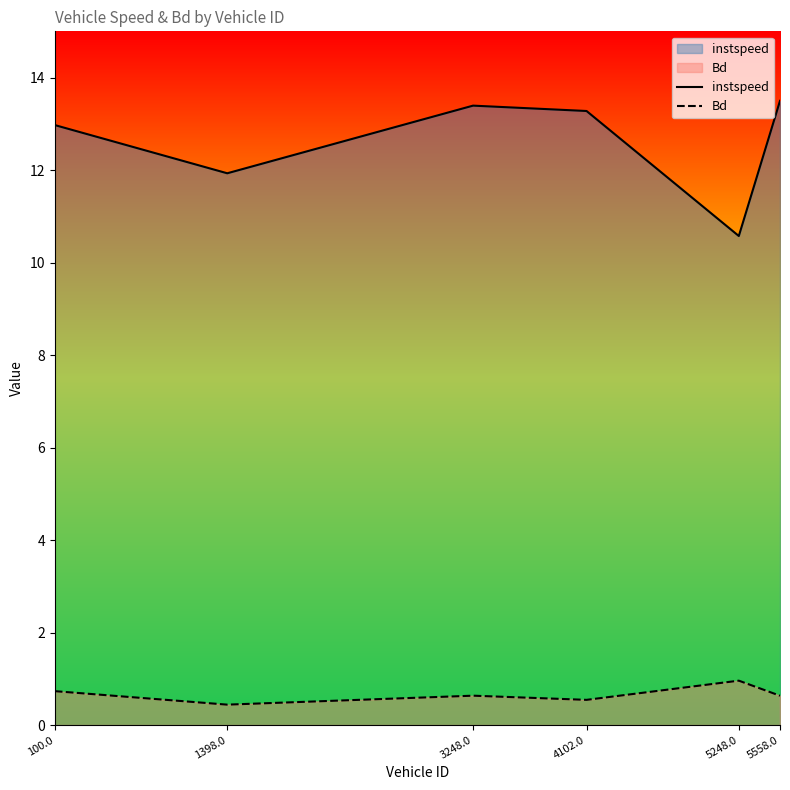

What are all the series names shown in the legend?

instspeed, Bd